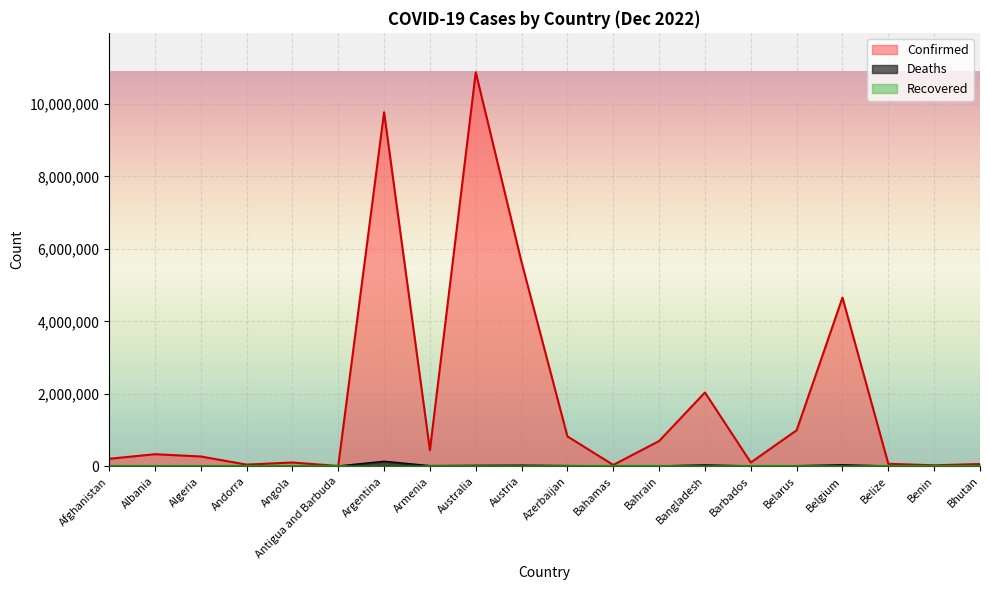

In Deaths, how many points are lower than both neighbors (excluding endpoints)?

6